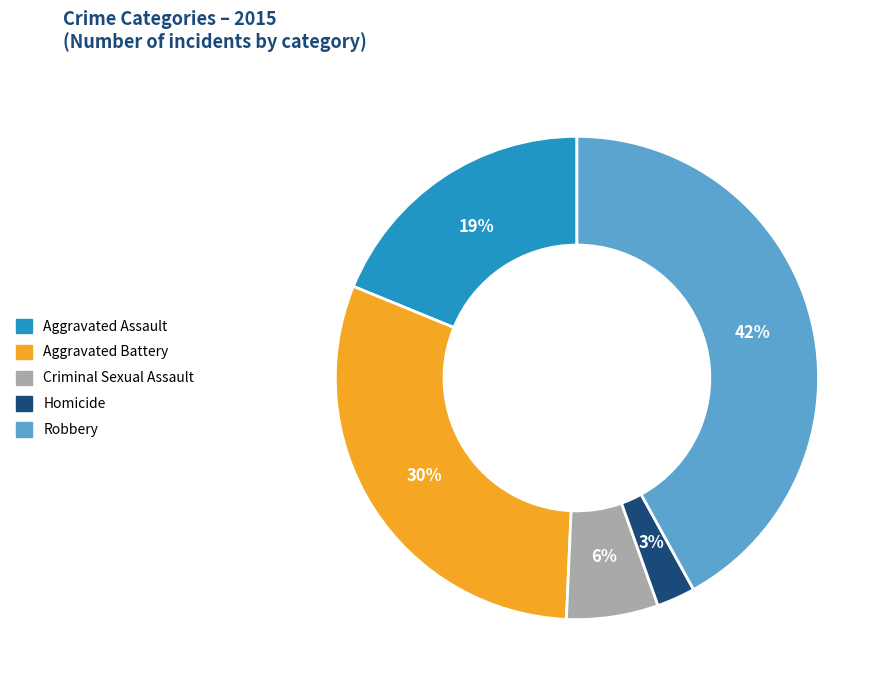

Rank the categories by value from highest to lowest.

Robbery, Aggravated Battery, Aggravated Assault, Criminal Sexual Assault, Homicide